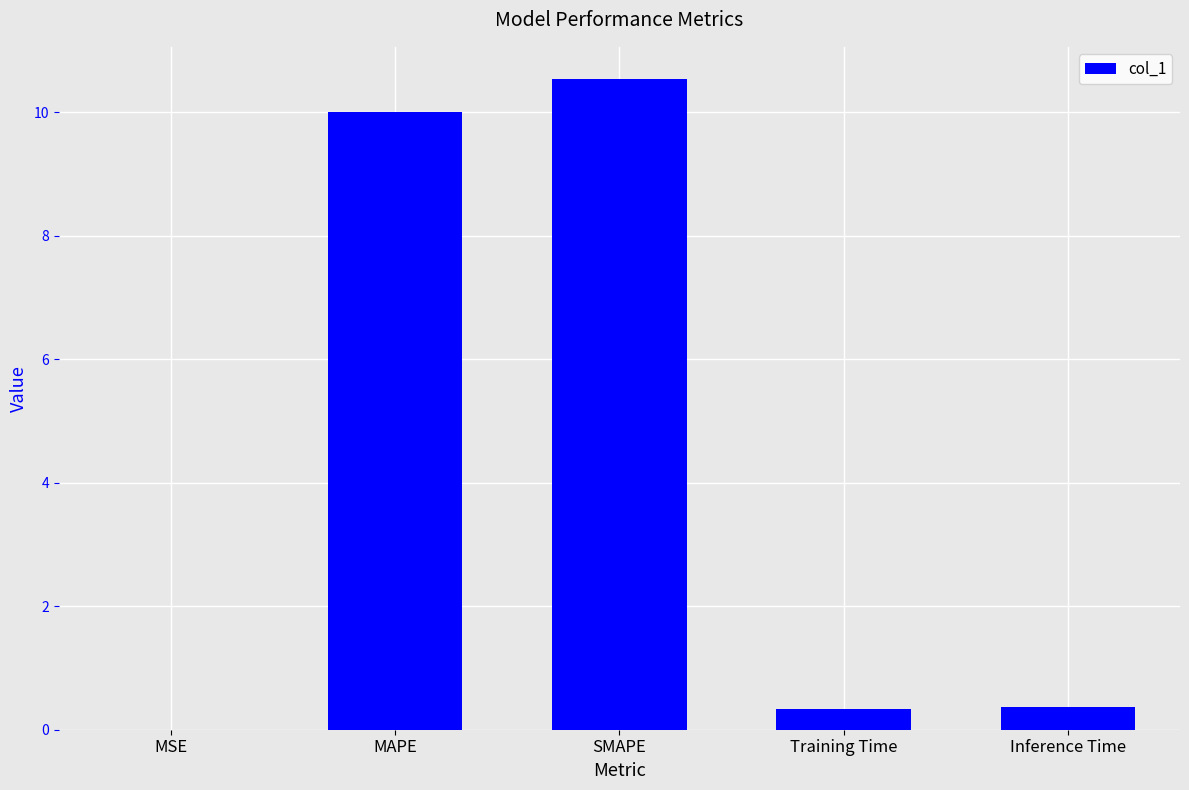

Which has a higher value, SMAPE or MSE?

SMAPE